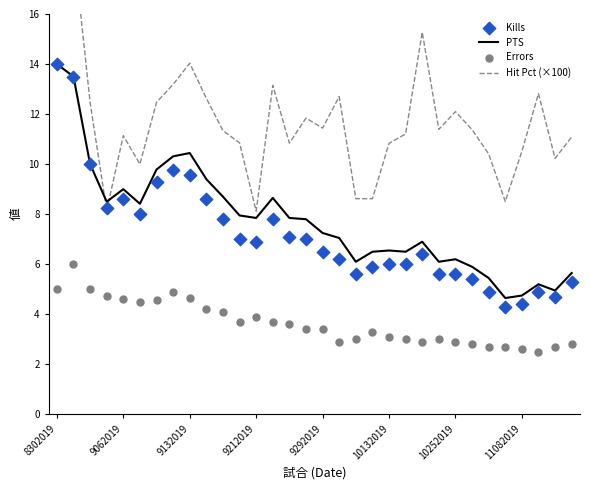

Which series contains the lowest Y value?

Errors